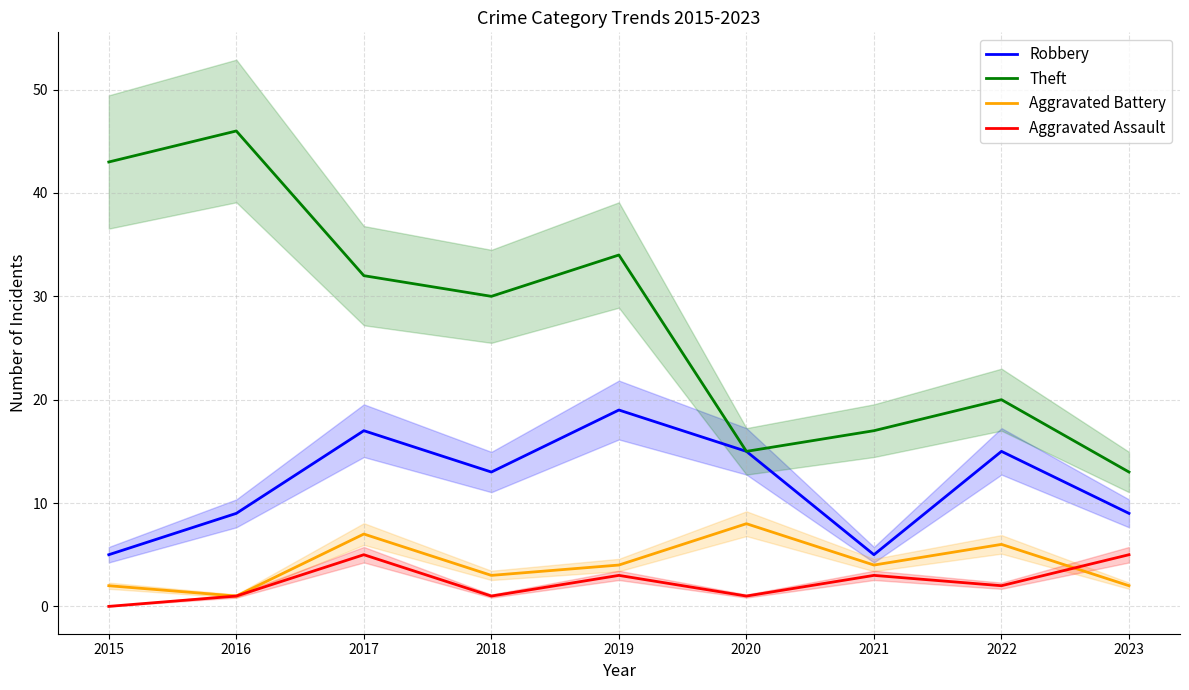

True or false: Theft and Aggravated Assault cross at least once.

False